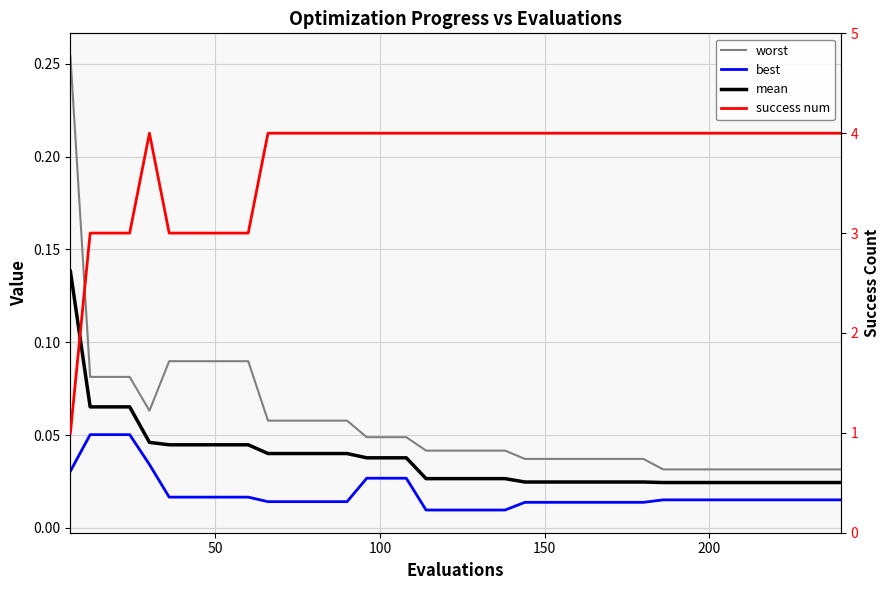

Is it true that worst equals 0.0 at 35?

False